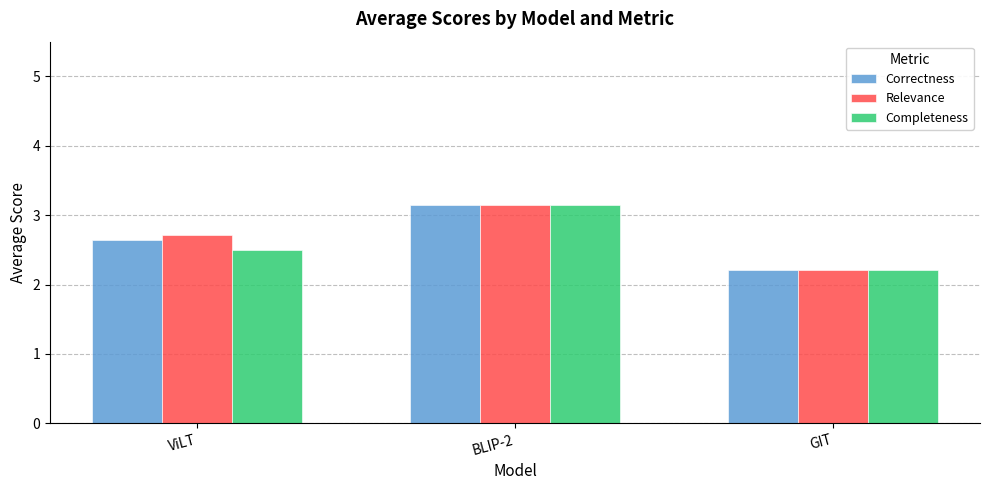

At which label is Correctness closest to 2?

GIT